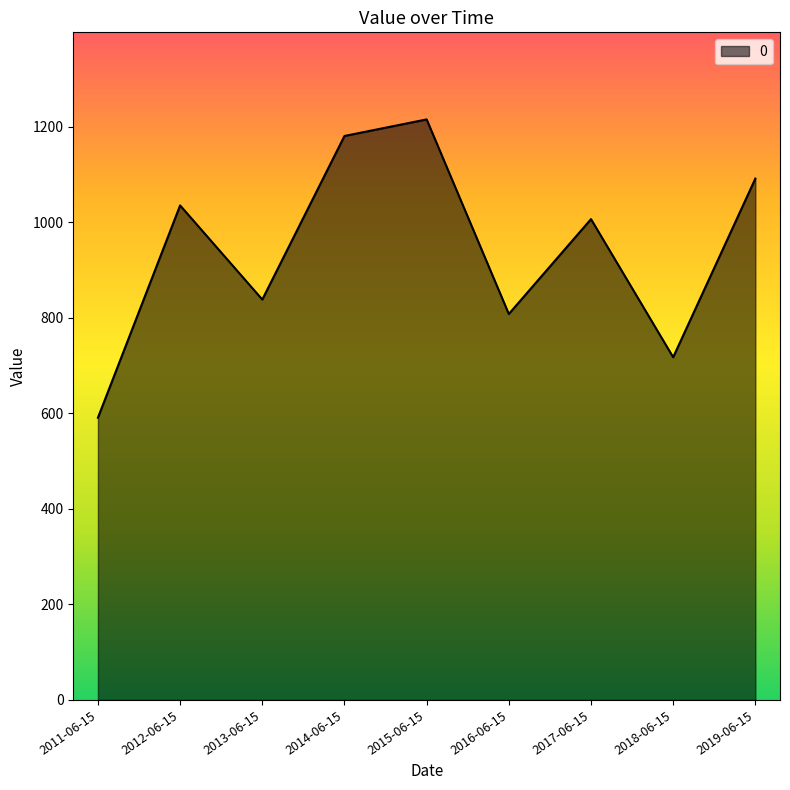

Rank the categories by value from lowest to highest.

2011-06-15, 2018-06-15, 2016-06-15, 2013-06-15, 2017-06-15, 2012-06-15, 2019-06-15, 2014-06-15, 2015-06-15